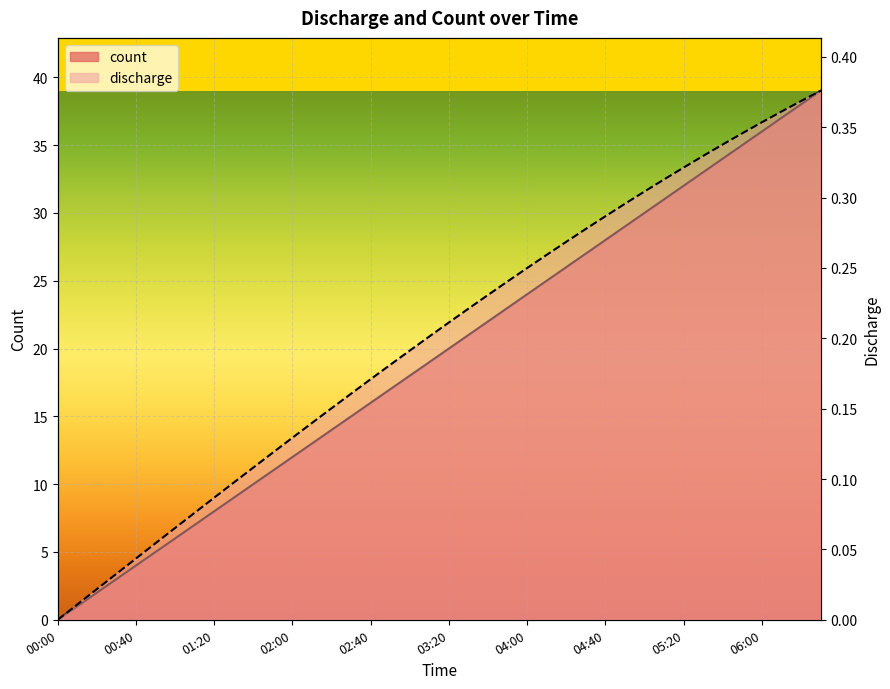

Rank the series at 04:00 from highest to lowest value.

count, discharge